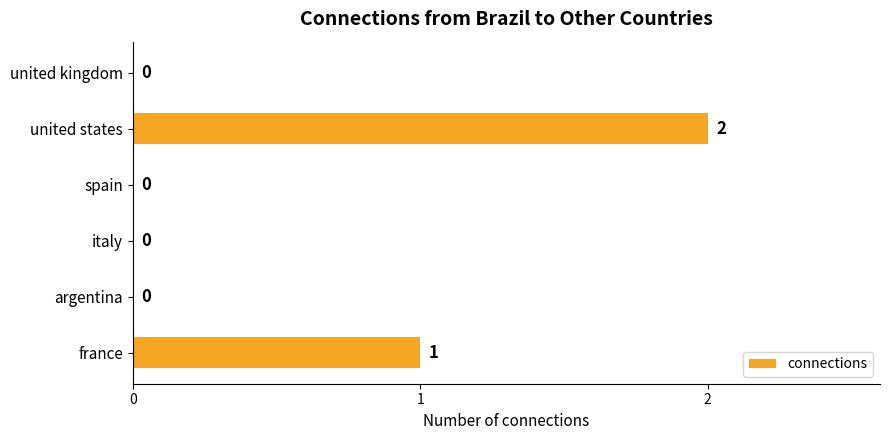

The value at spain is 0. True or false?

True